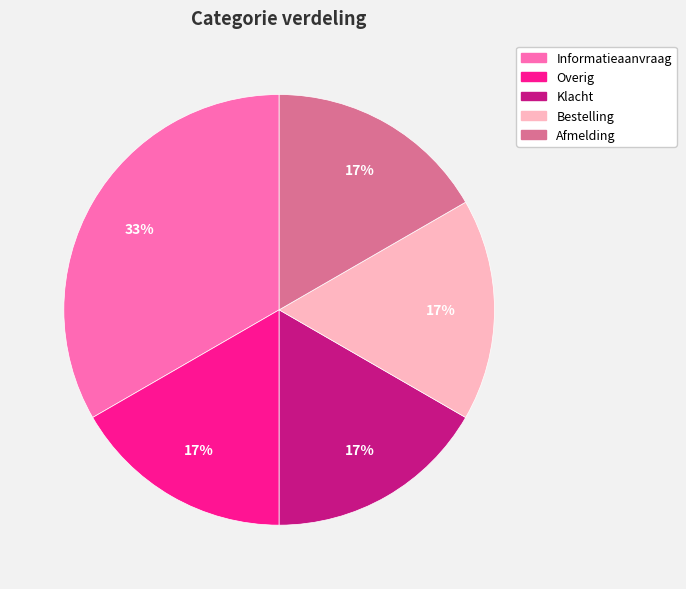

To the nearest percent, what is the average slice percentage?

20%